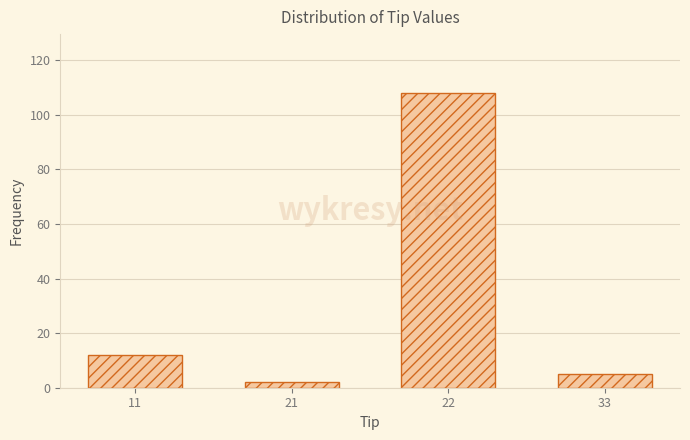

Reading left to right, extract all data points from this chart.

12	2	108	5